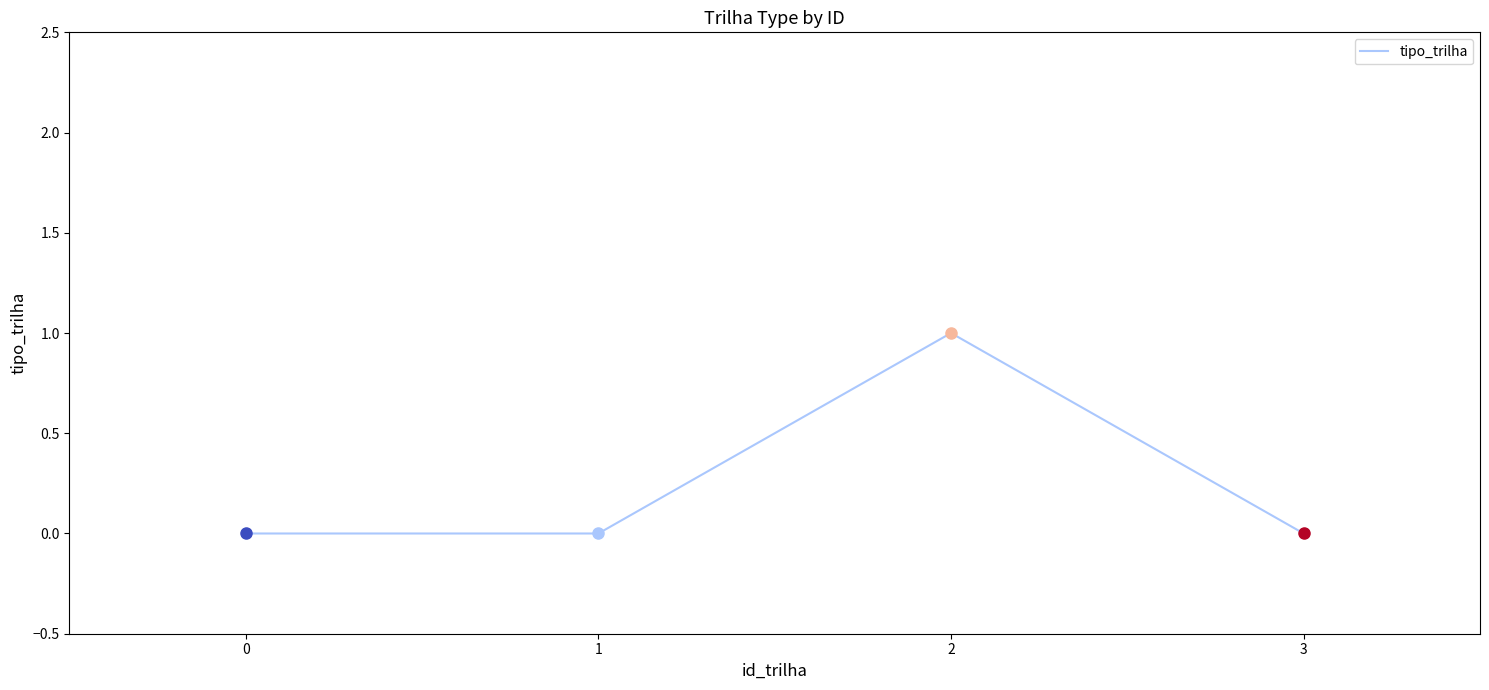

Is this an area chart (filled region under the line)?

No